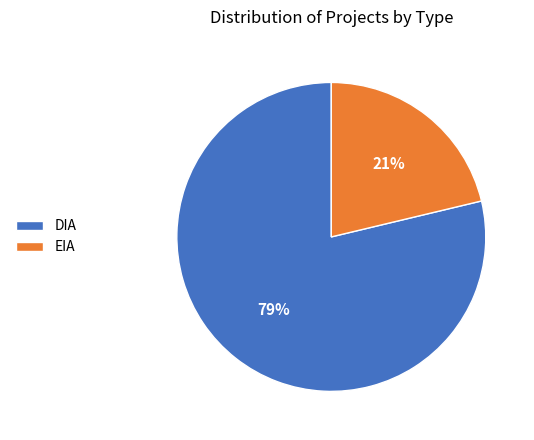

Combined, do DIA and EIA account for over 50%?

Yes